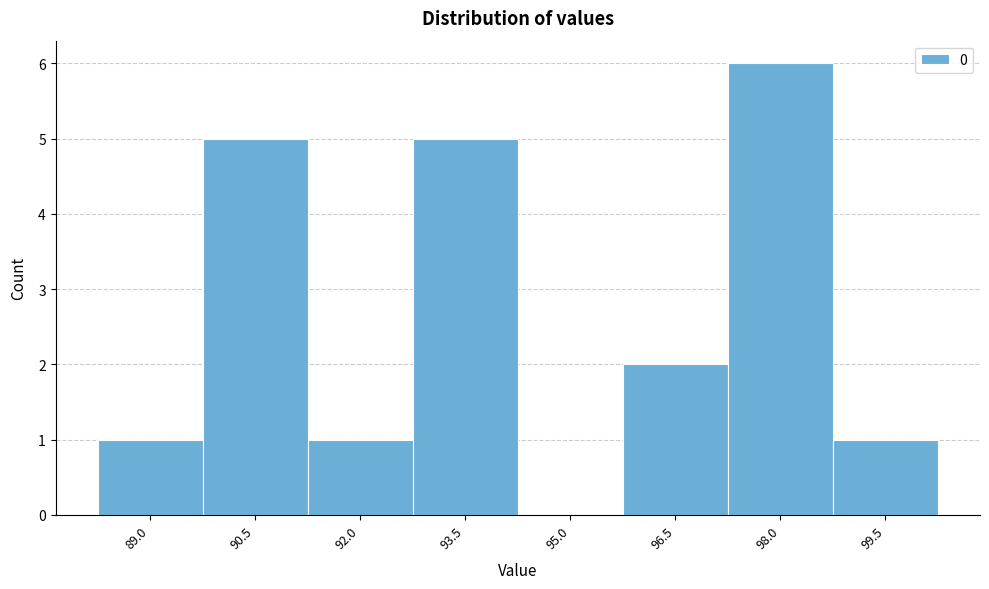

Reading right to left, transcribe all the data shown in this chart.

99.5=1	98.0=6	96.5=2	95.0=0	93.5=5	92.0=1	90.5=5	89.0=1